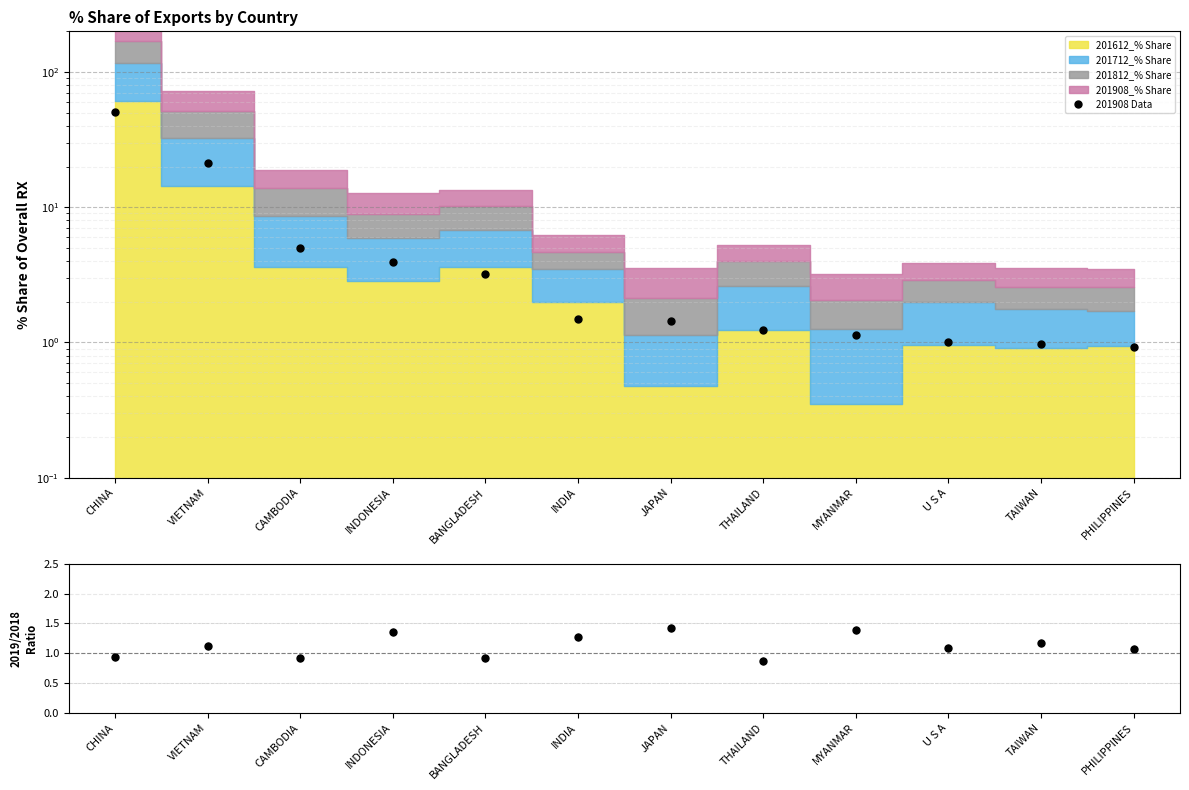

Where is the data nearest to the value 25?

VIETNAM